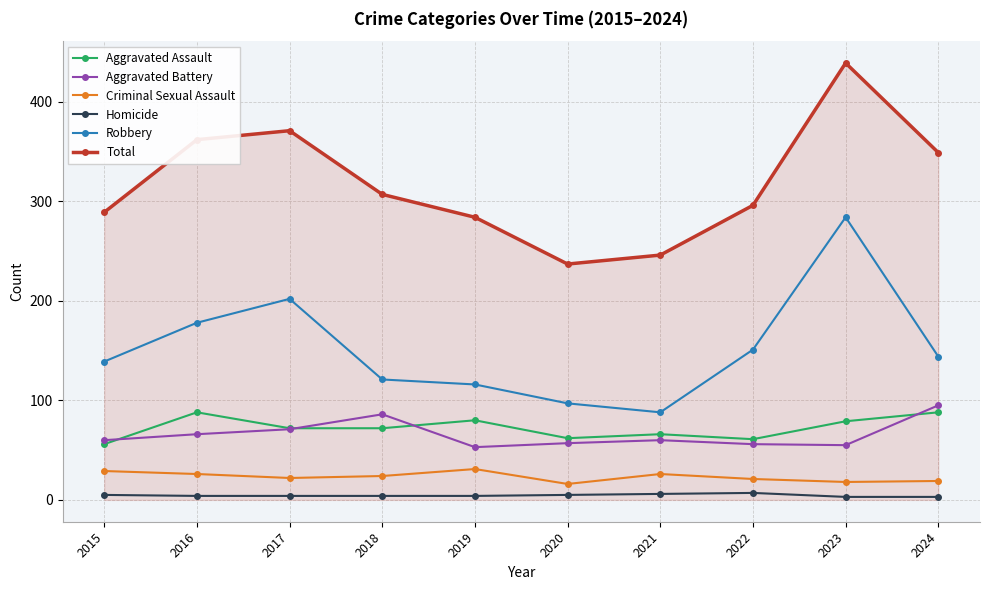

Which series has the largest total across all categories?

Total